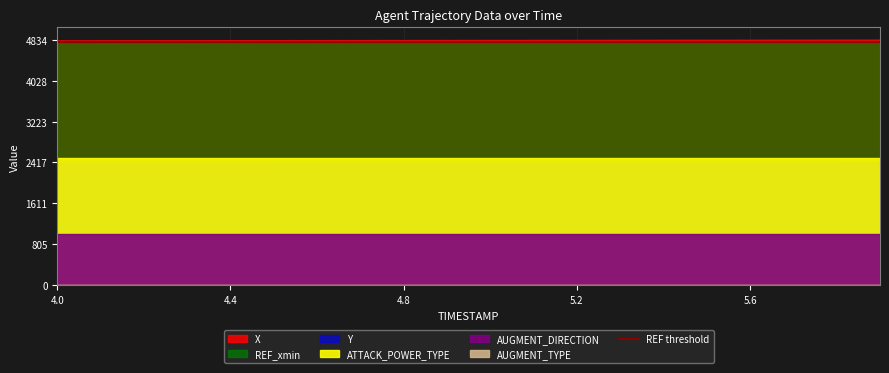

What is the highest value of the X series?

4834.7